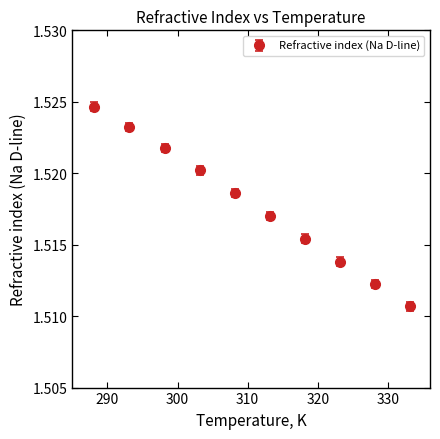

True or false: there are more than 2 points higher than both neighbors.

False